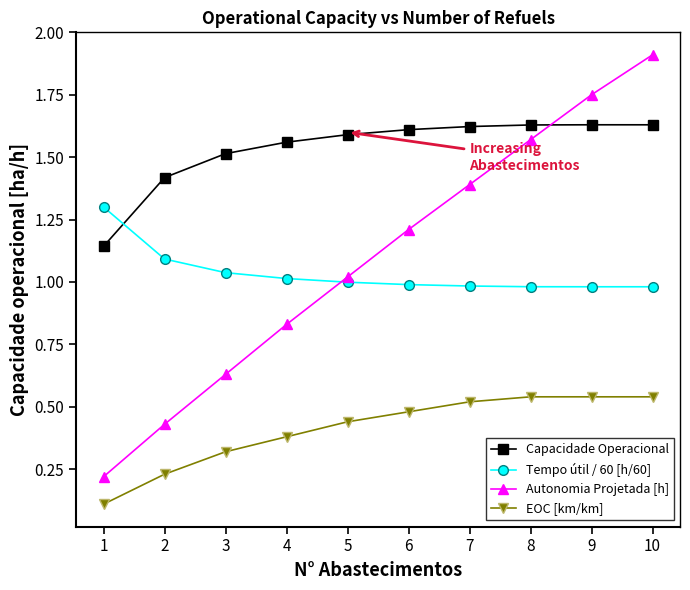

Is the value of Capacidade Operacional at 5 greater than the value of Autonomia Projetada [h] at 2?

Yes